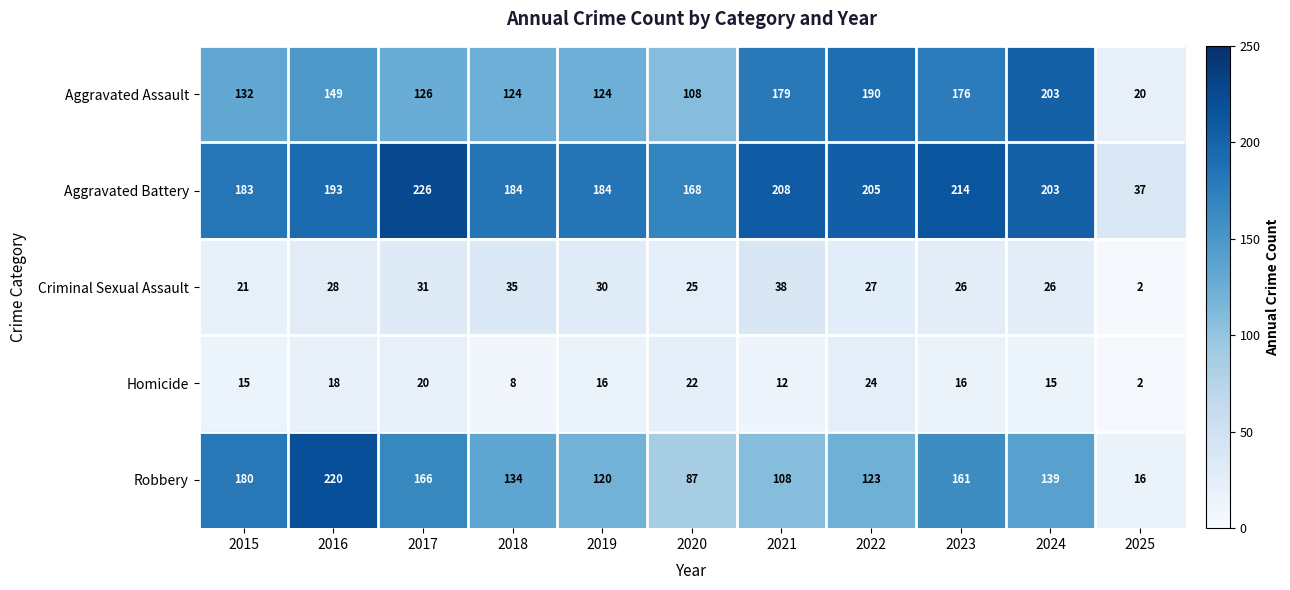

Which series has the widest spread of values?

Robbery